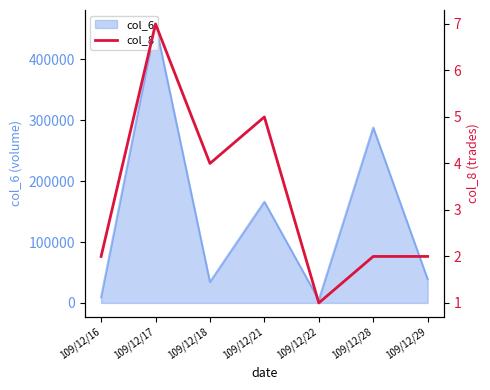

Reading left to right, what are all the values shown in this chart?

109/12/16=2	109/12/17=7	109/12/18=4	109/12/21=5	109/12/22=1	109/12/28=2	109/12/29=2